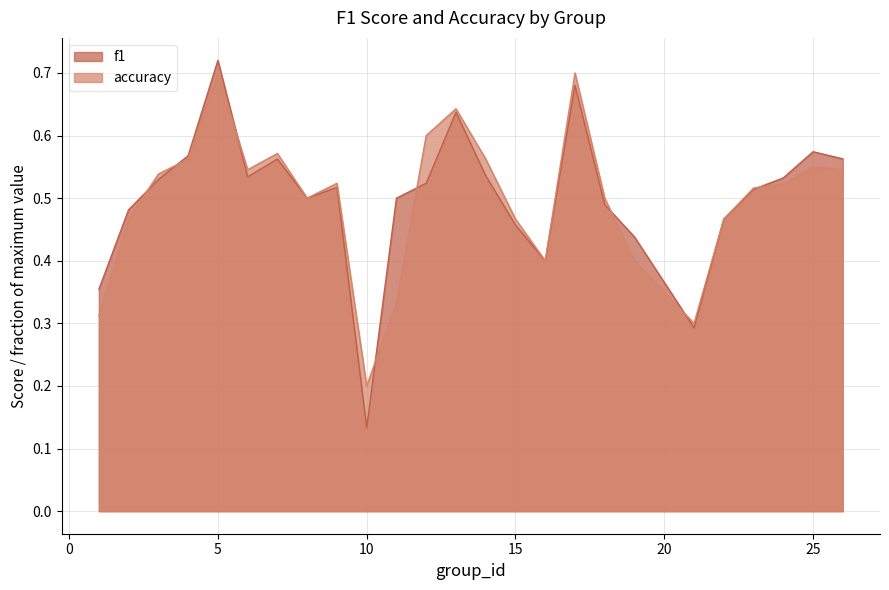

Does the chart display data point markers on the line(s)?

No